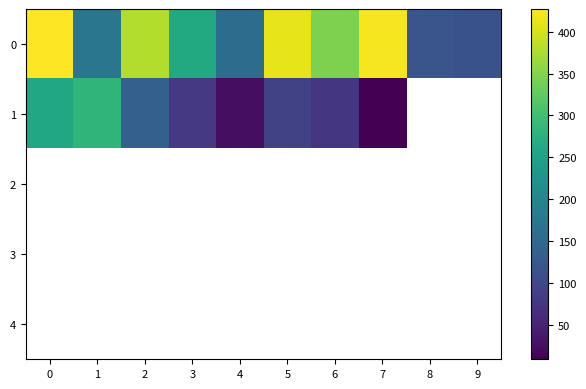

The value of 0 at 9 is 115.0. True or false?

True